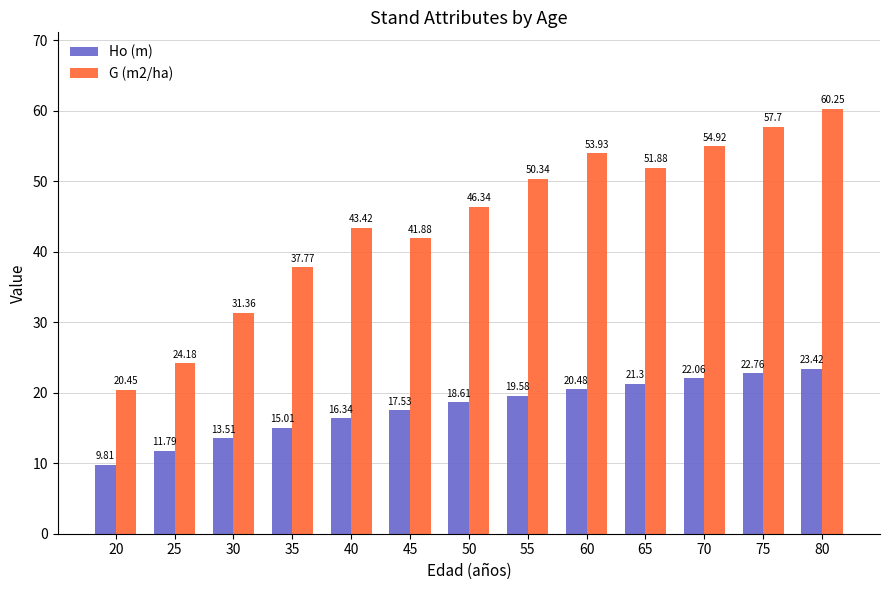

Rank the series by their maximum value, from lowest to highest.

Ho (m), G (m2/ha)